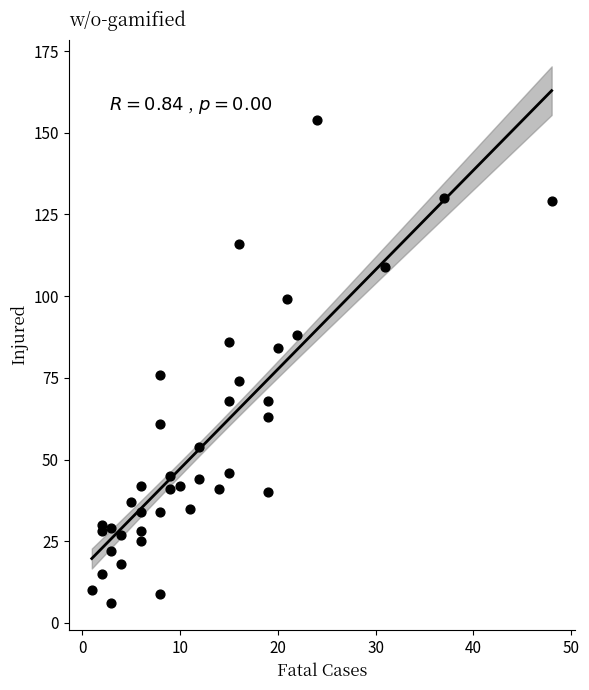

What is the range of Y values (max minus min)?

148